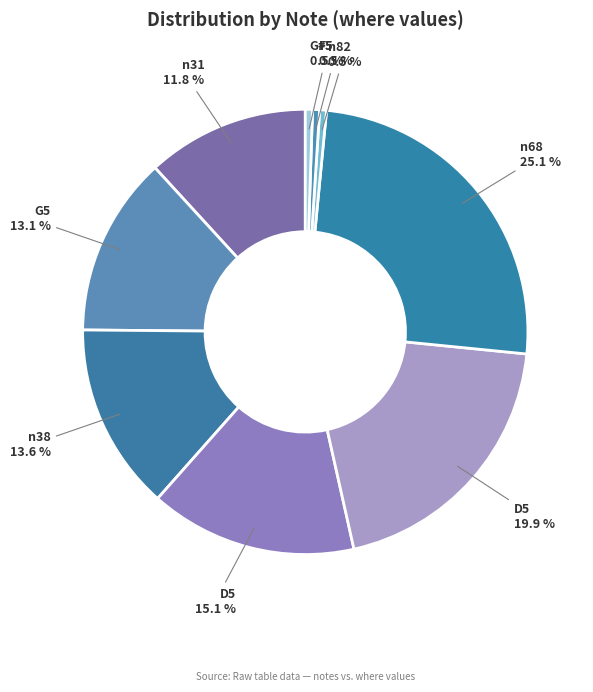

To the nearest percent, what is the difference between the largest and smallest slice percentages?

25%